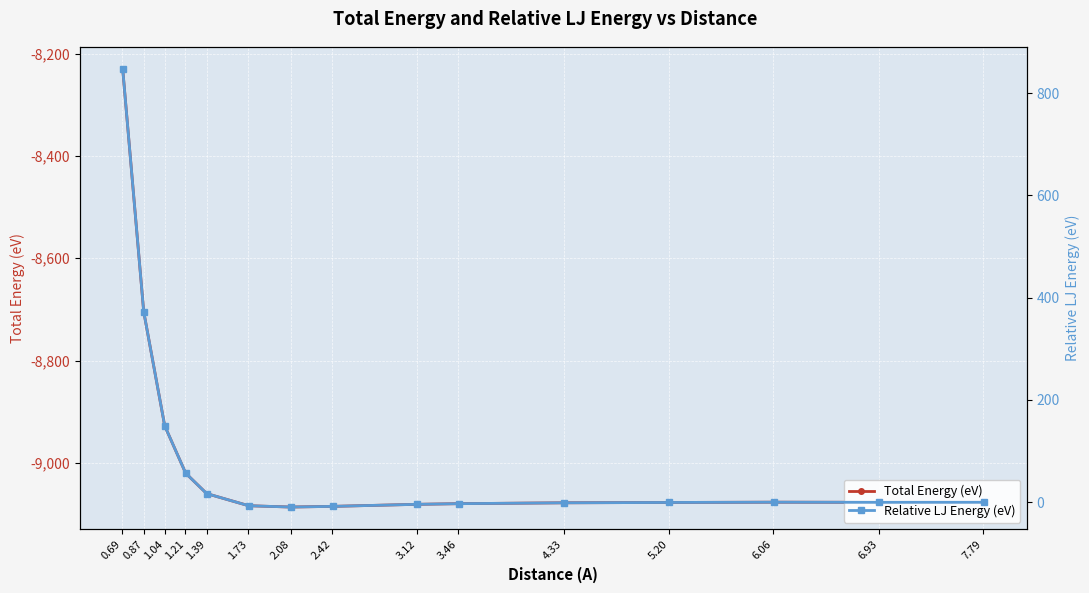

Which series has the largest total across all categories?

Relative LJ Energy (eV)